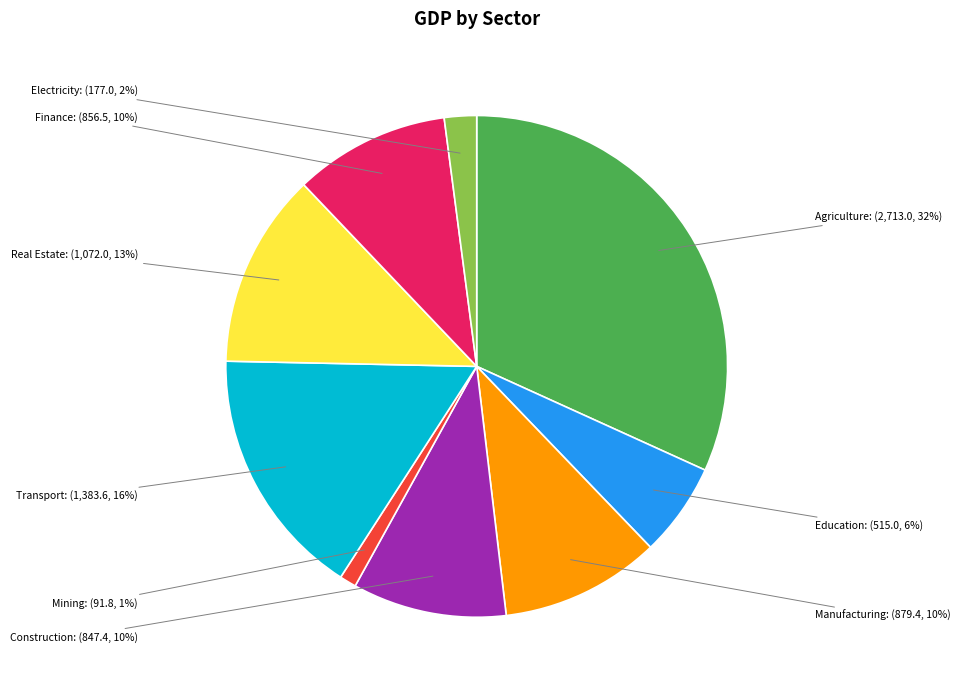

To the nearest percent, what is the difference between the Agriculture and Construction slice percentages?

22%